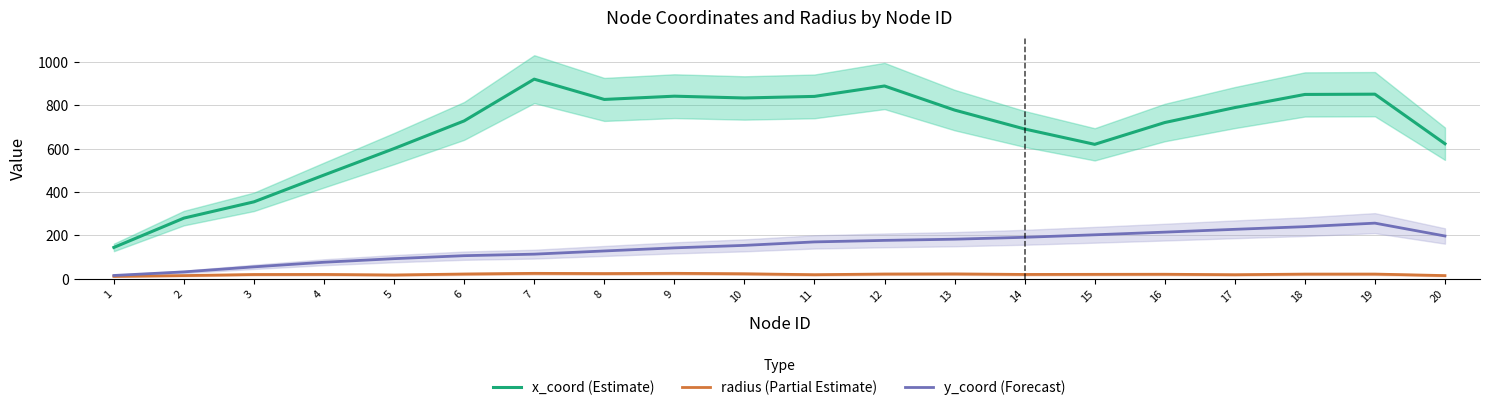

What is the total value across all series at 16?

954.7